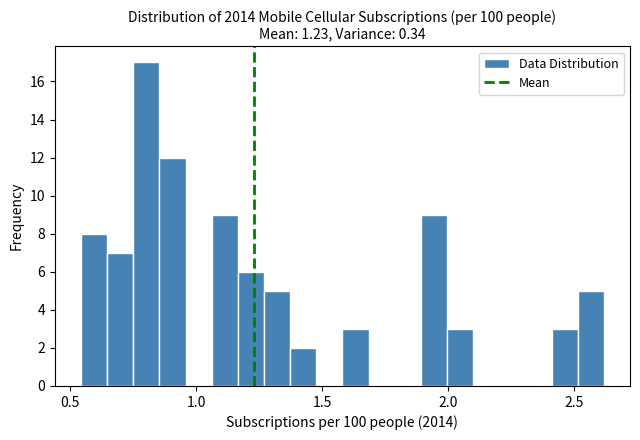

Read against the x-axis, roughly where is the centre of the tallest bar?

0.80